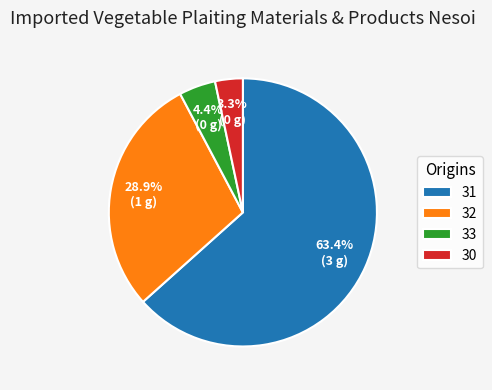

Which has a higher value, 32 or 33?

32